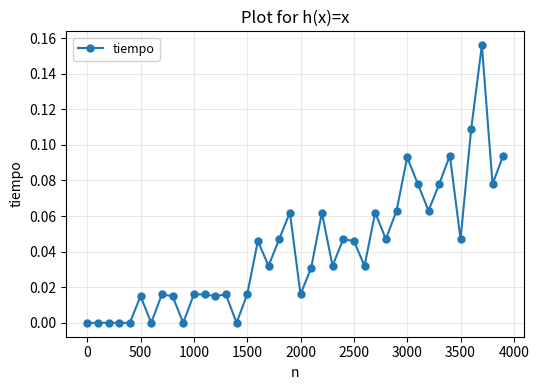

What is the sum of all values?

1.6